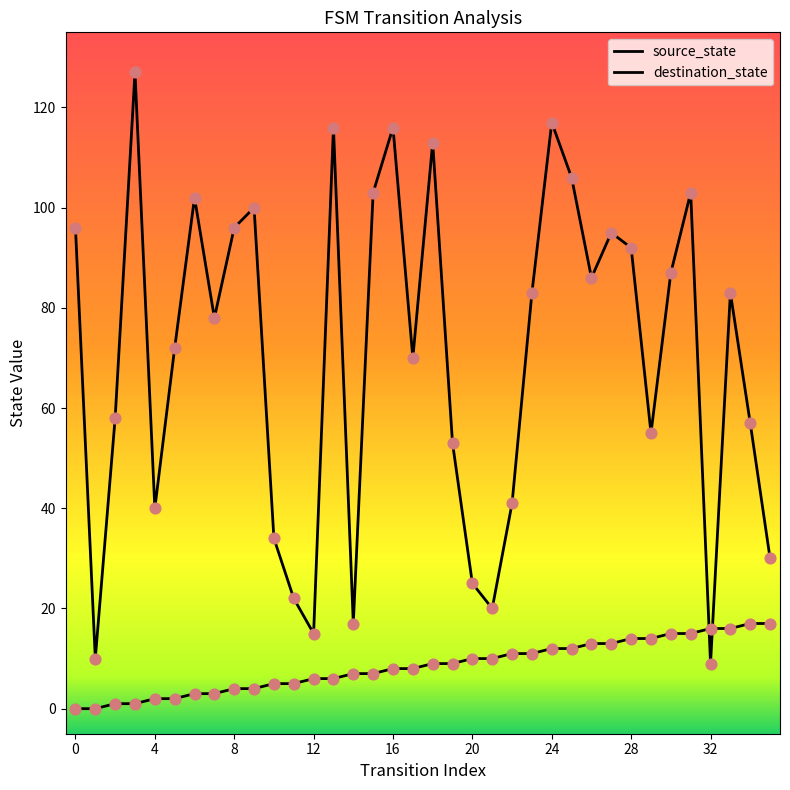

Does the chart have visible grid lines?

No